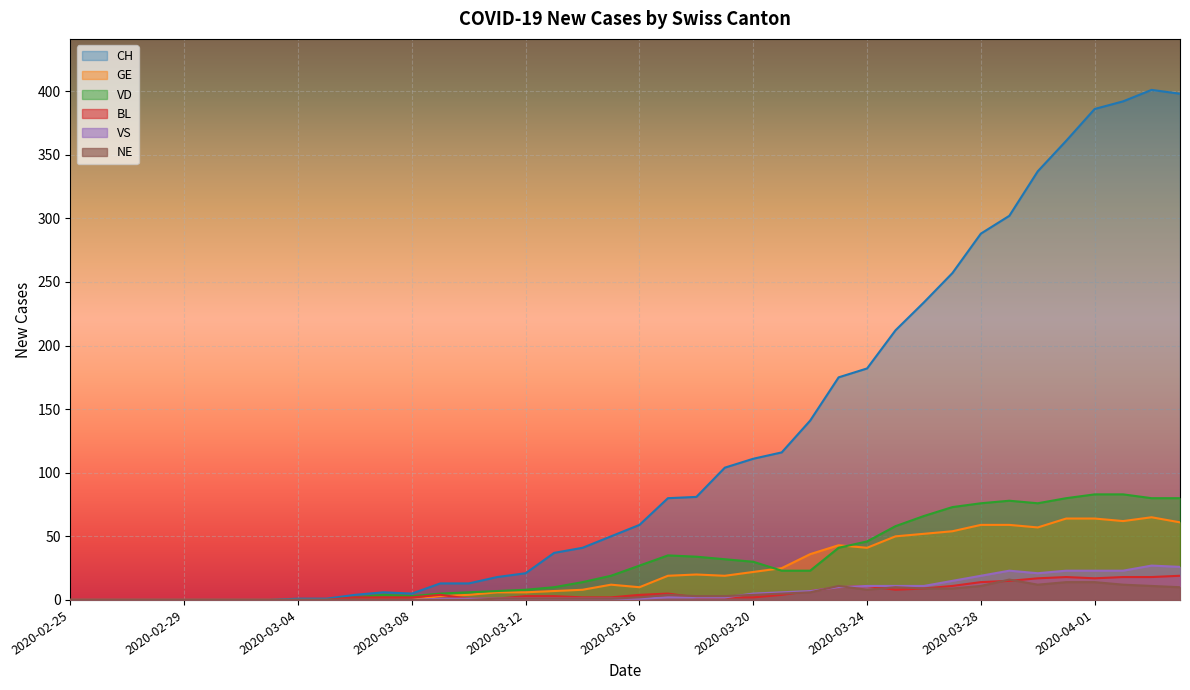

What are all the series names shown in the legend?

CH, GE, VD, BL, VS, NE